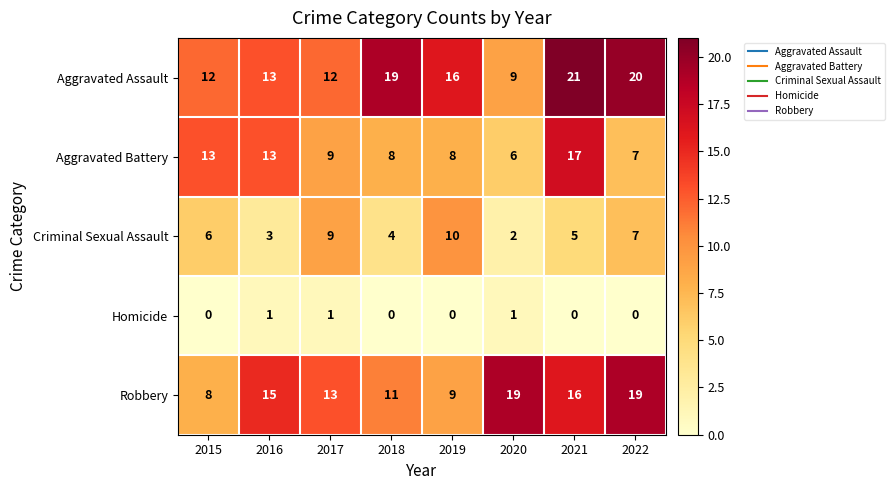

Rank the series by their maximum value, from highest to lowest.

Aggravated Assault, Robbery, Aggravated Battery, Criminal Sexual Assault, Homicide